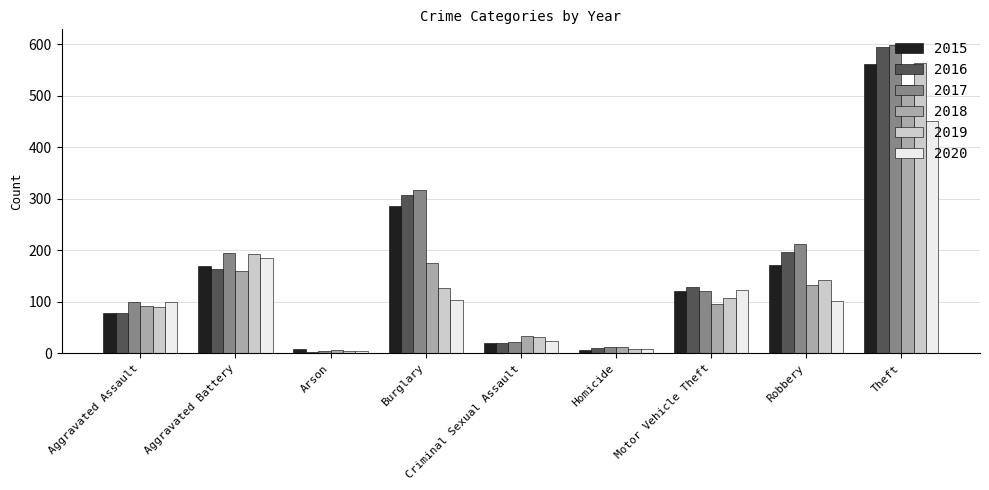

What are all the series names shown in the legend?

2015, 2016, 2017, 2018, 2019, 2020